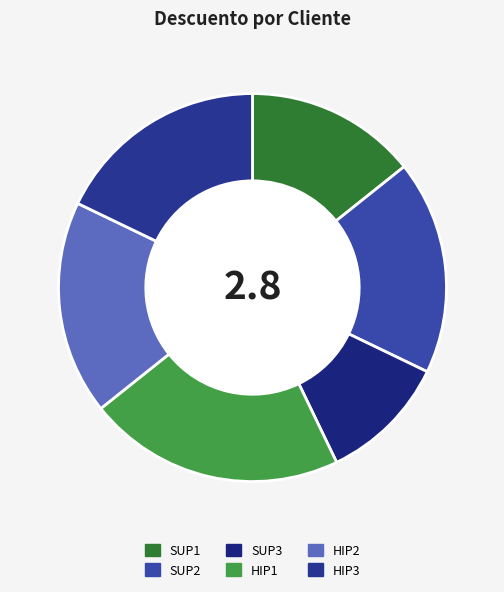

The SUP2 slice represents 18% of the pie. True or false?

True